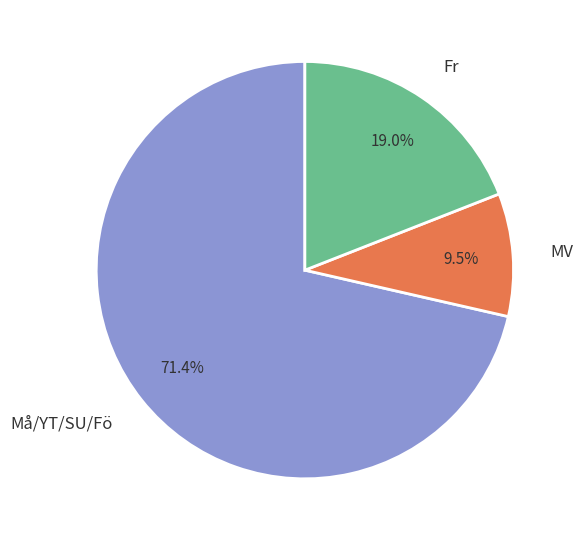

How much of the chart is everything except Fr?

81.0%